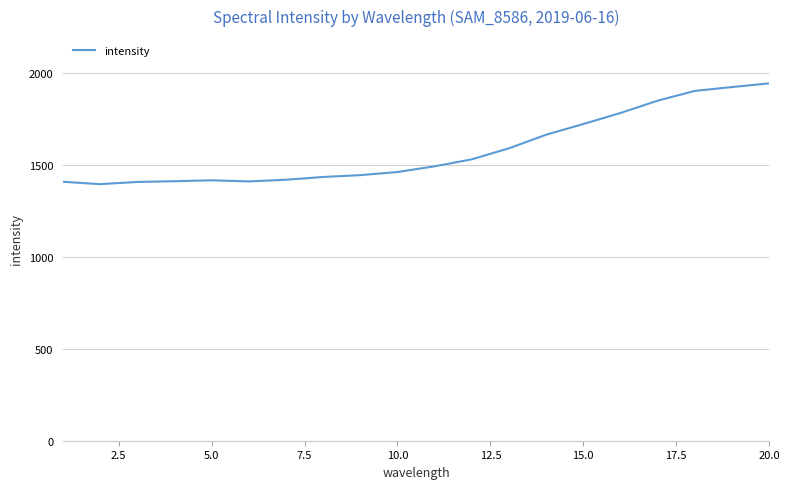

What is the difference between the maximum and minimum values?

548